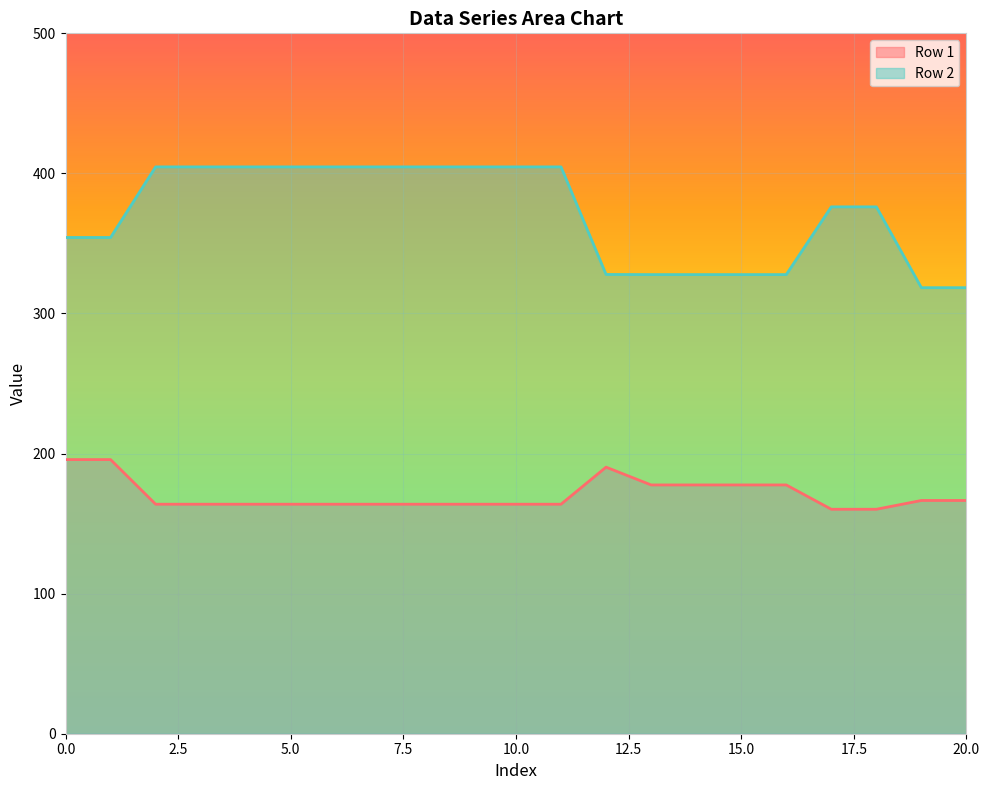

What is the total value across all series at 4?

568.5